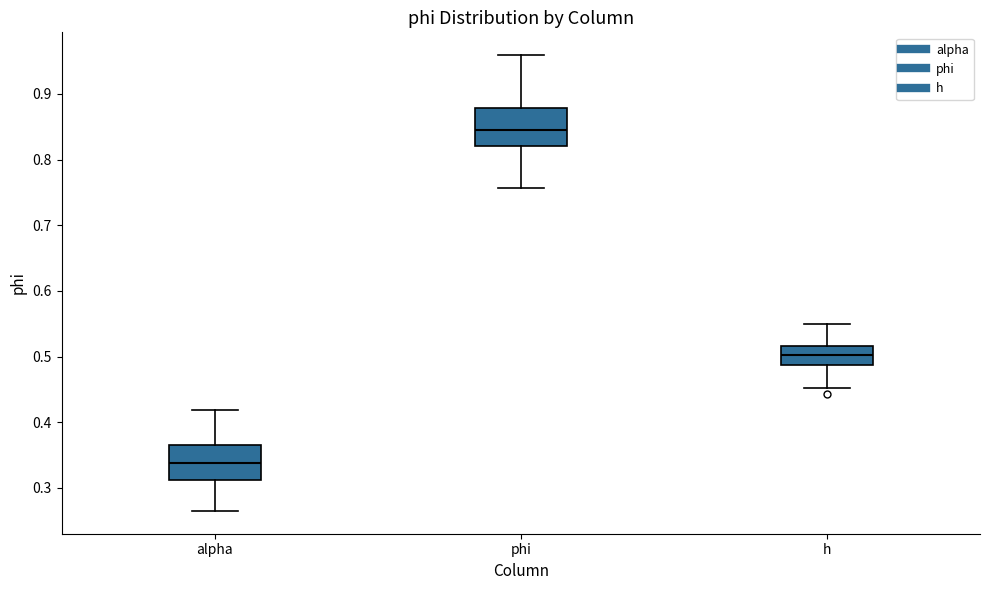

Which box has the lowest median line?

alpha